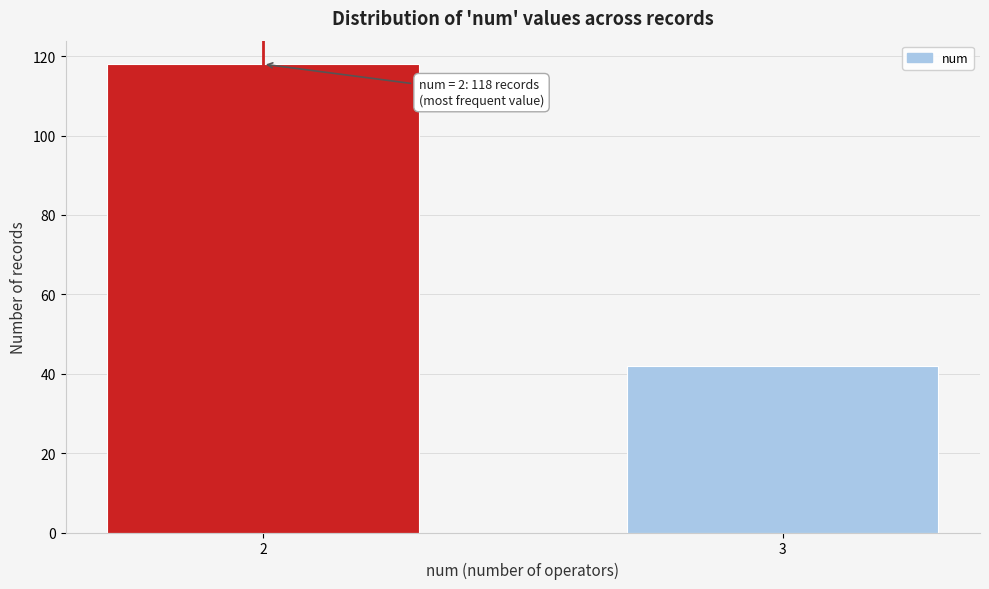

Reading right to left, transcribe all the data shown in this chart.

3=42	2=118